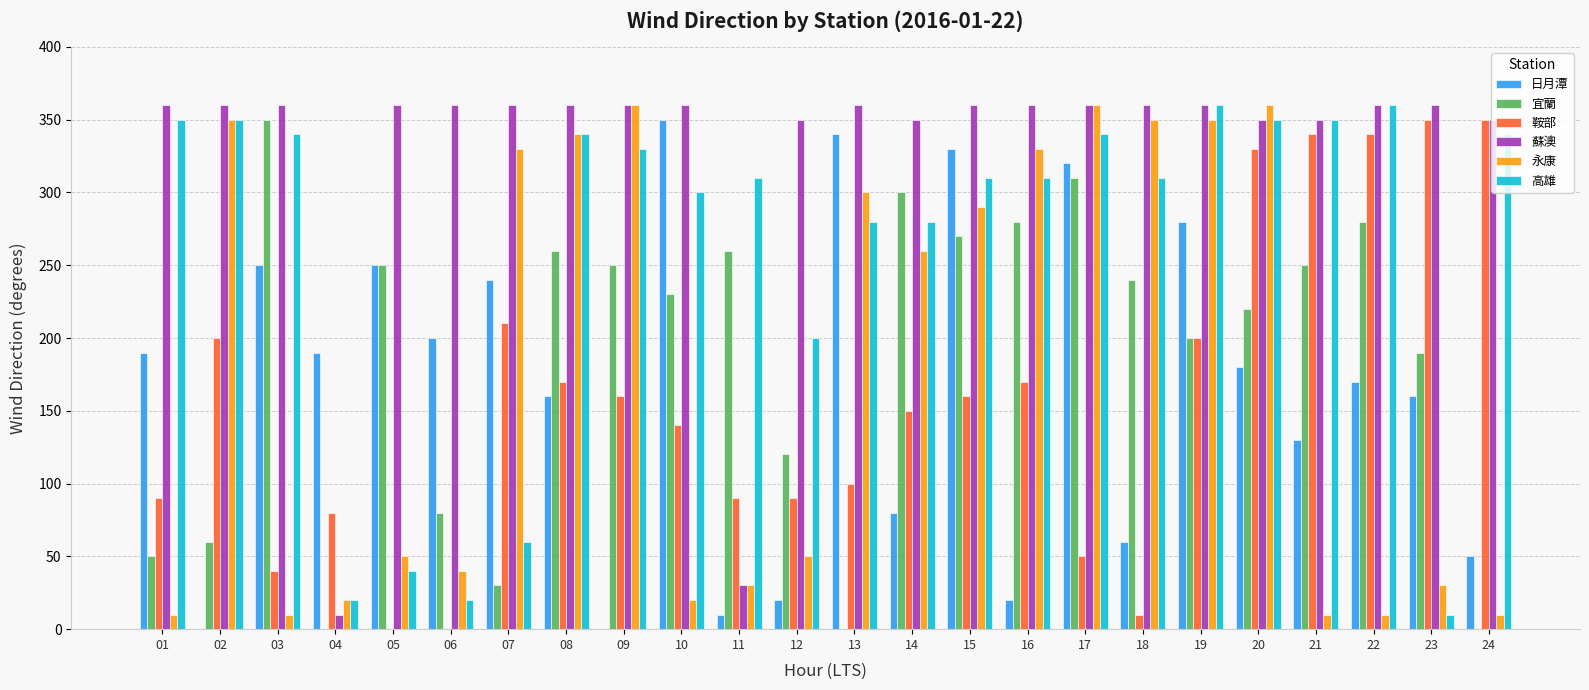

The value of 鞍部 at 01 is 90. True or false?

True